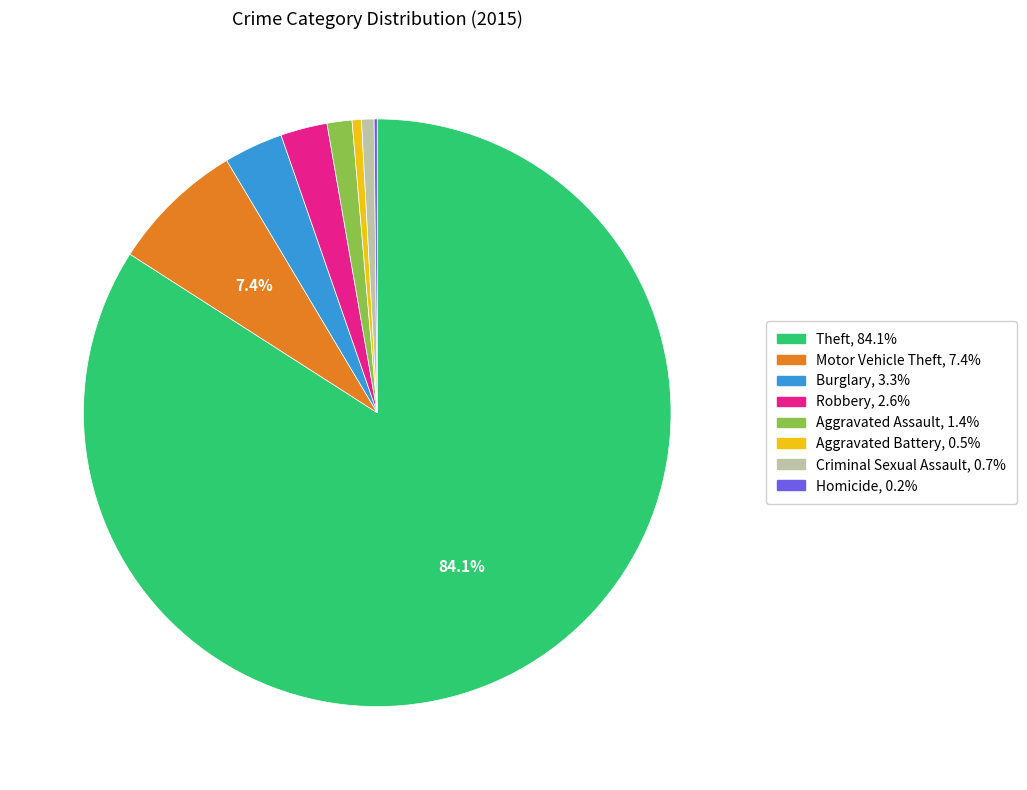

Is there any slice that represents more than half of the pie?

Yes